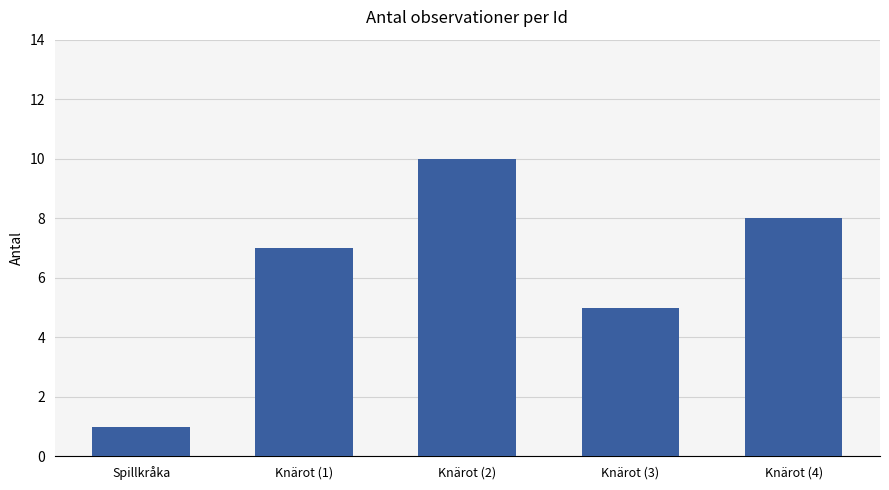

True or false: the data shows 10 at Knärot (2).

True